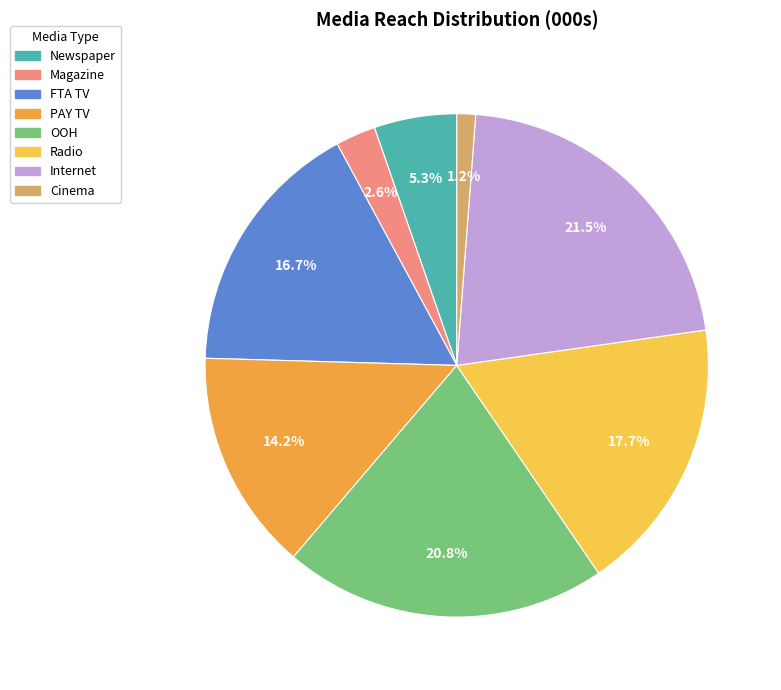

What is the total percentage of Magazine and OOH?

23.4%